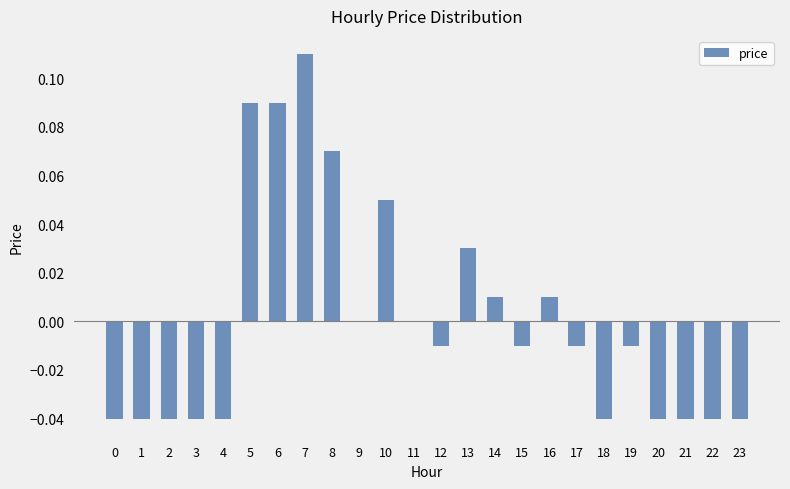

Which has a higher value, 3 or 8?

8